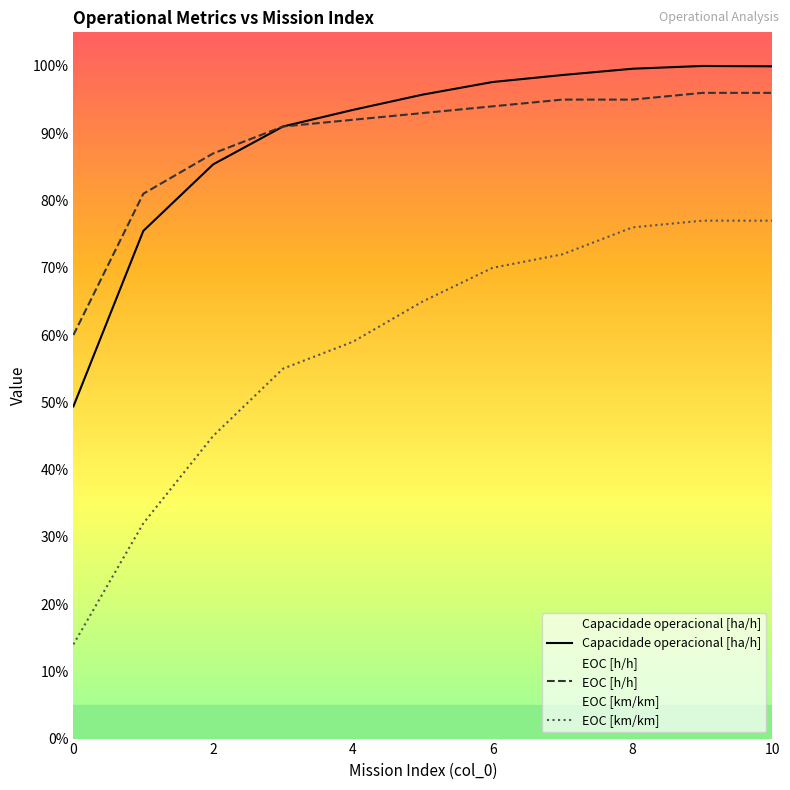

Reading right to left, extract all data points from this chart.

Capacidade operacional [ha/h]: 1.0	1.0	1.0	1.0	1.0	1.0	0.9	0.9	0.9	0.8	0.5
EOC [h/h]: 1.0	1.0	0.9	0.9	0.9	0.9	0.9	0.9	0.9	0.8	0.6
EOC [km/km]: 0.8	0.8	0.8	0.7	0.7	0.7	0.6	0.6	0.5	0.3	0.1